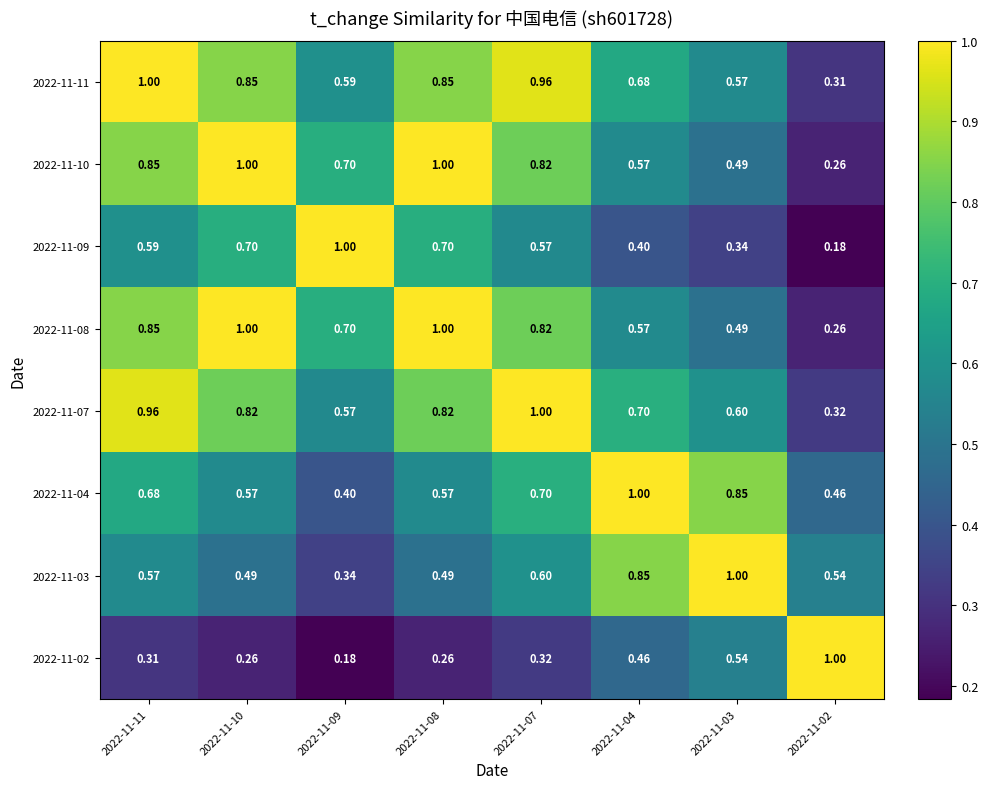

Rank the series at 2022-11-10 from lowest to highest value.

2022-11-02, 2022-11-03, 2022-11-04, 2022-11-09, 2022-11-07, 2022-11-11, 2022-11-10, 2022-11-08